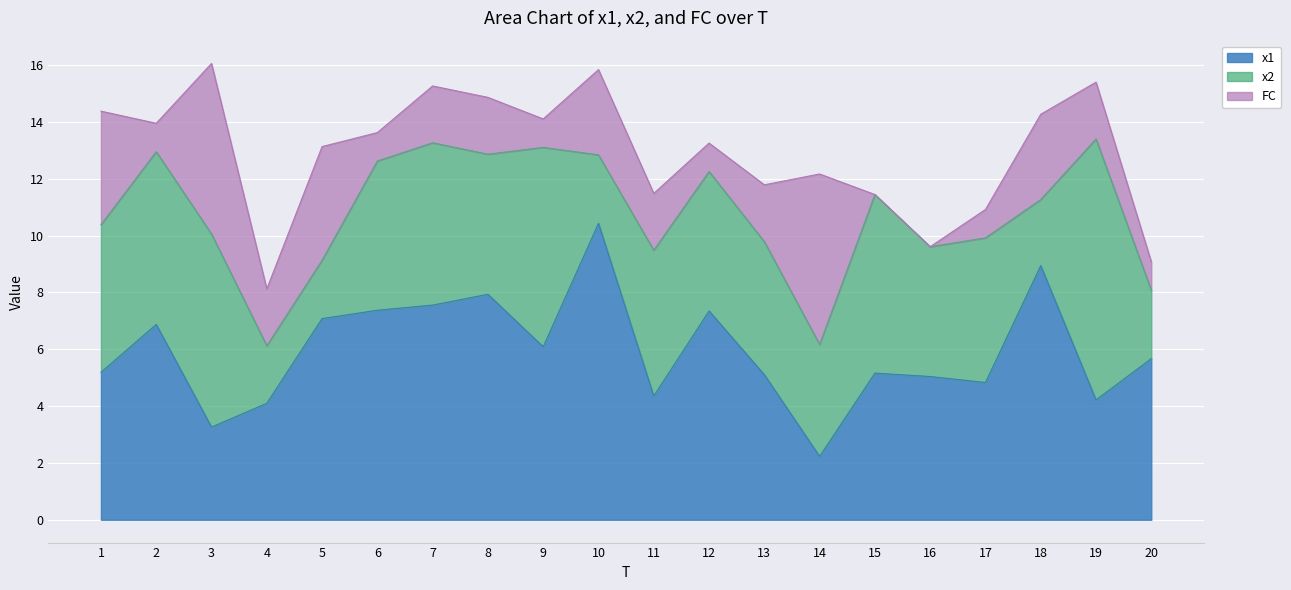

How many times do x1 and FC cross each other?

4